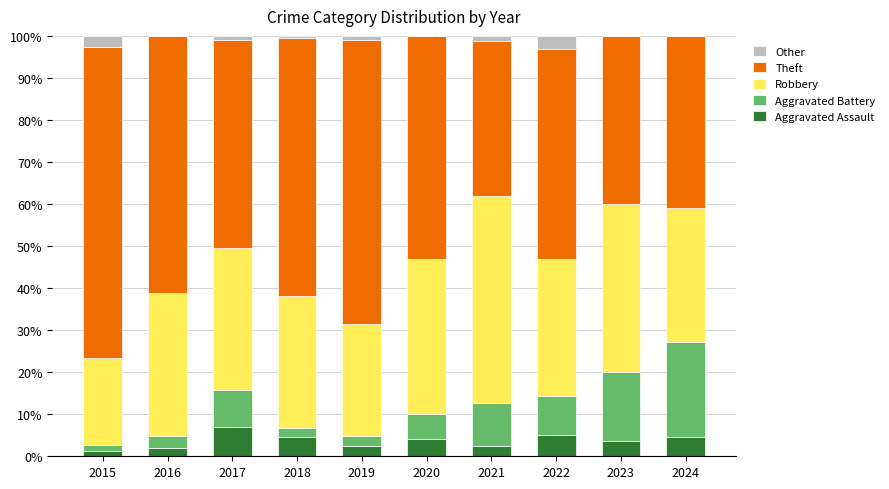

What is the total value across all series at 2023?

100.0